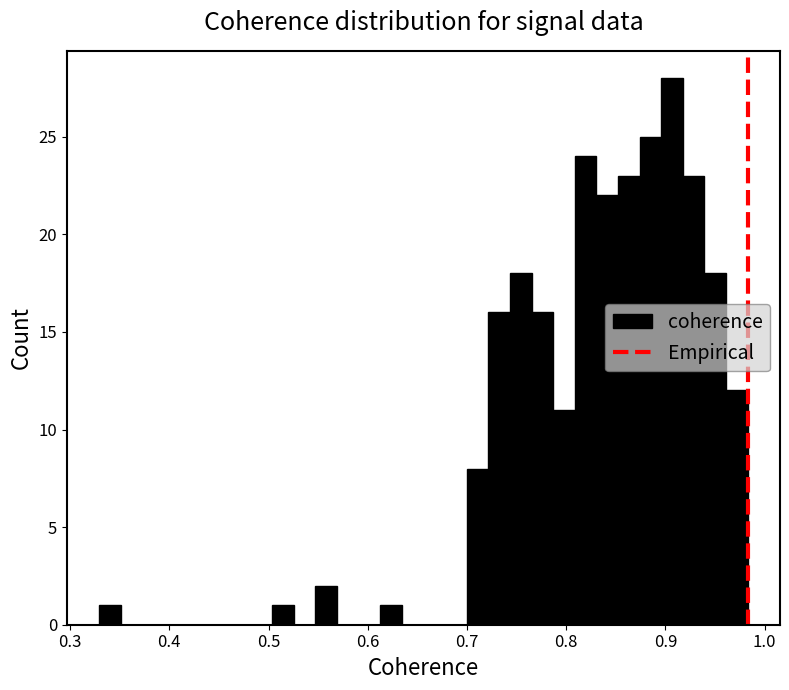

Around what value on the x-axis is the tallest bar? Give the approximate position of its centre, as read against the axis.

0.91